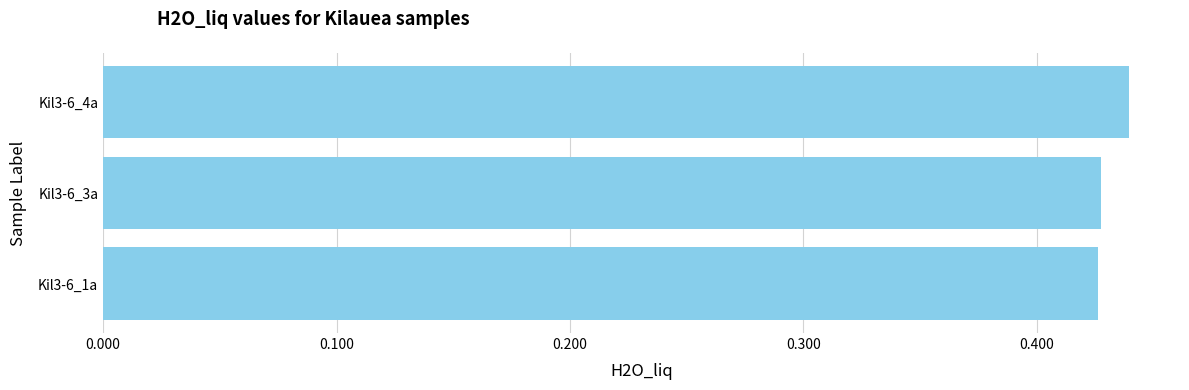

Count the values in the range 0 to 1.

3